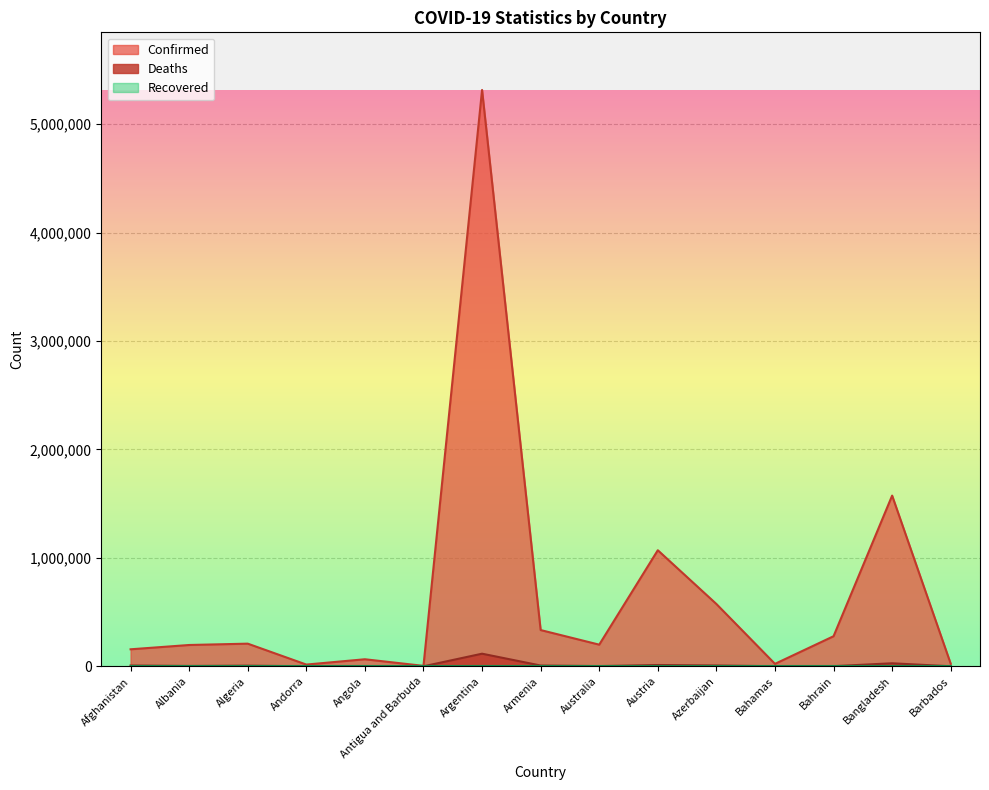

What is the difference between the maximum and minimum values in the Deaths series?

116269